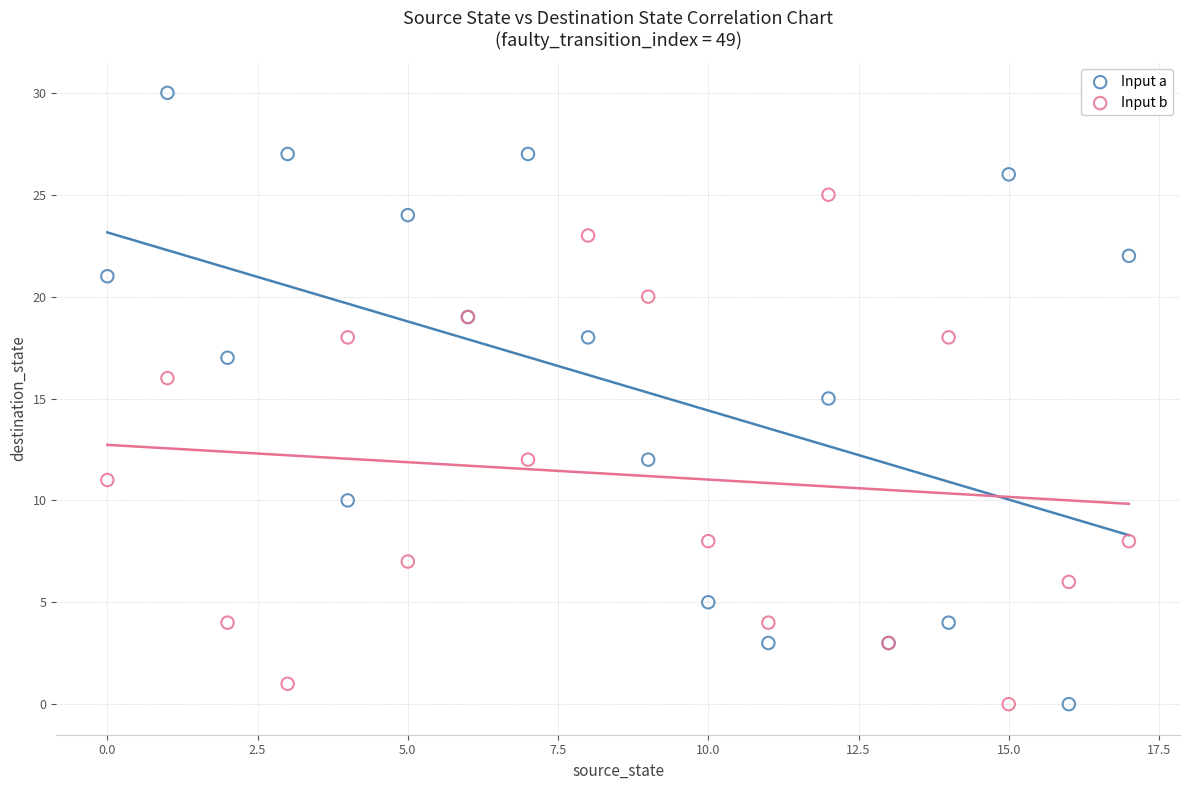

Which series has the largest Y range (max minus min)?

Input a